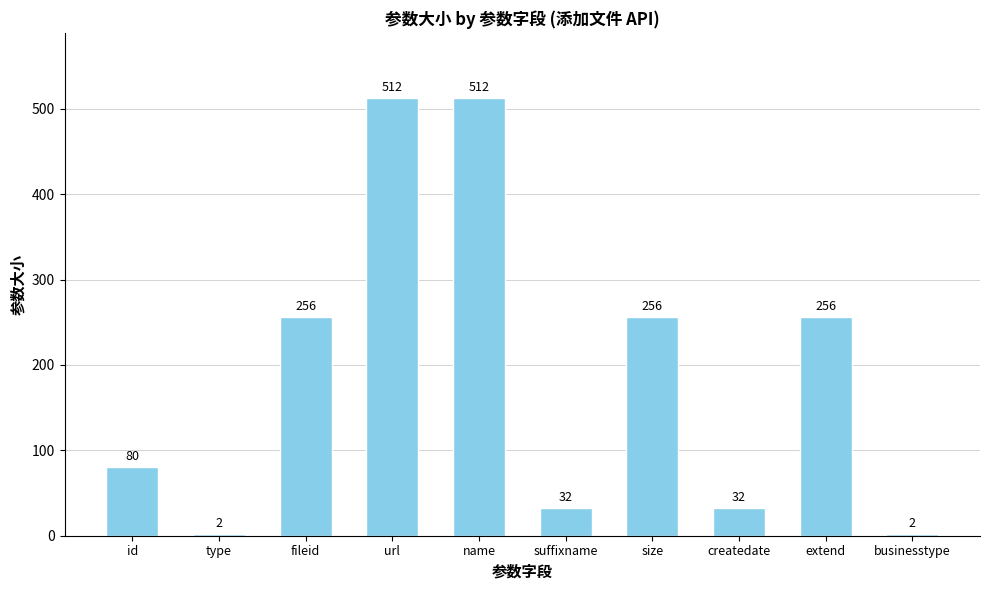

What is the label of the 7th bar from the right?

url